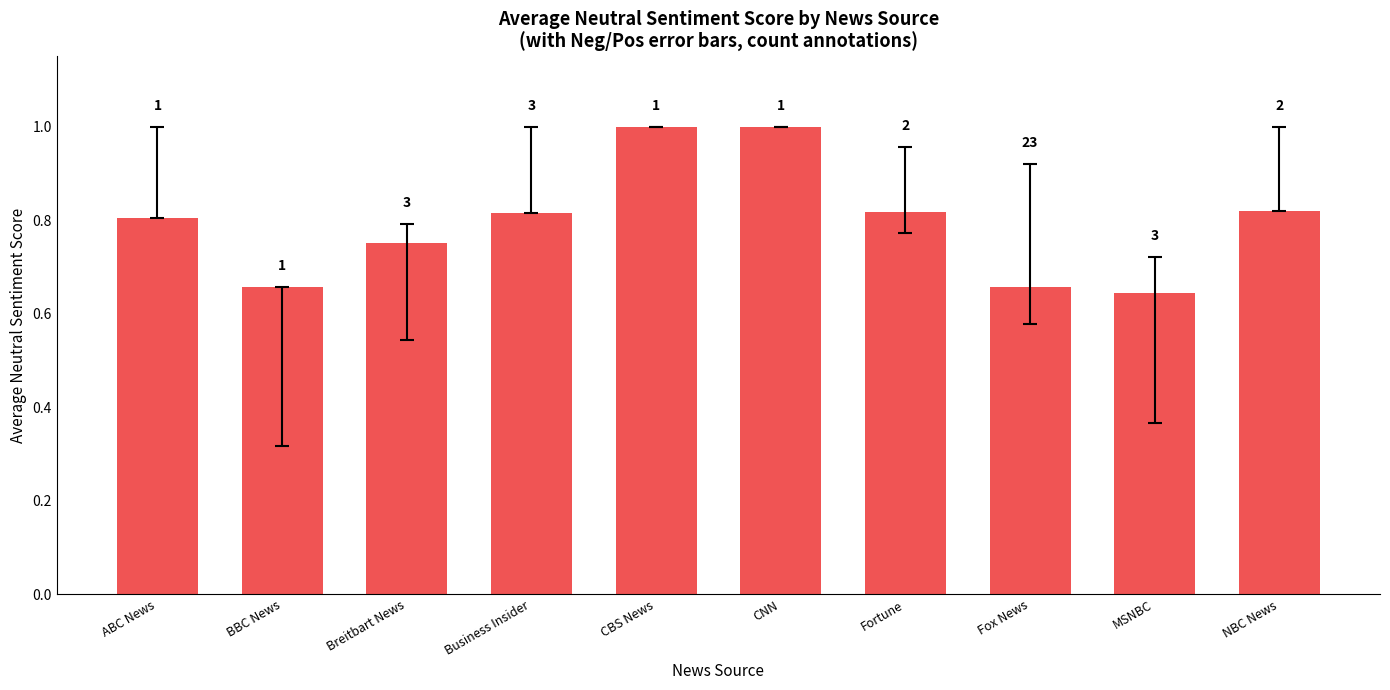

Reading left to right, what are all the values shown in this chart?

0.8	0.7	0.8	0.8	1.0	1.0	0.8	0.7	0.6	0.8